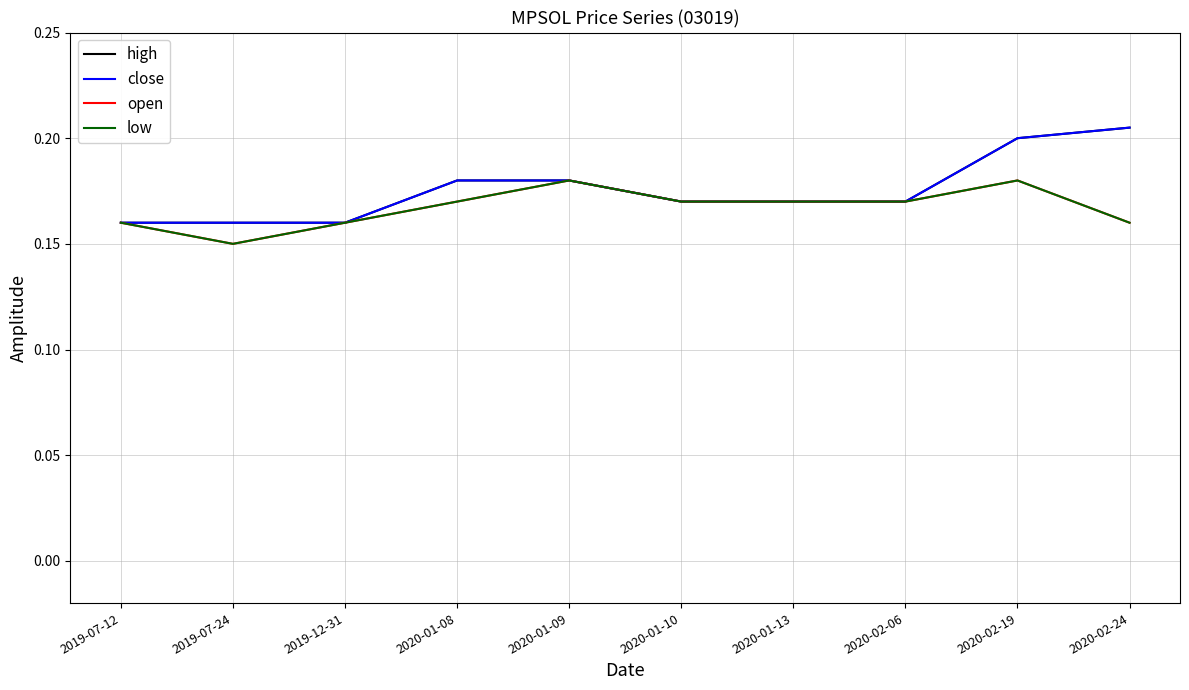

At which label is low closest to 0?

2019-07-24